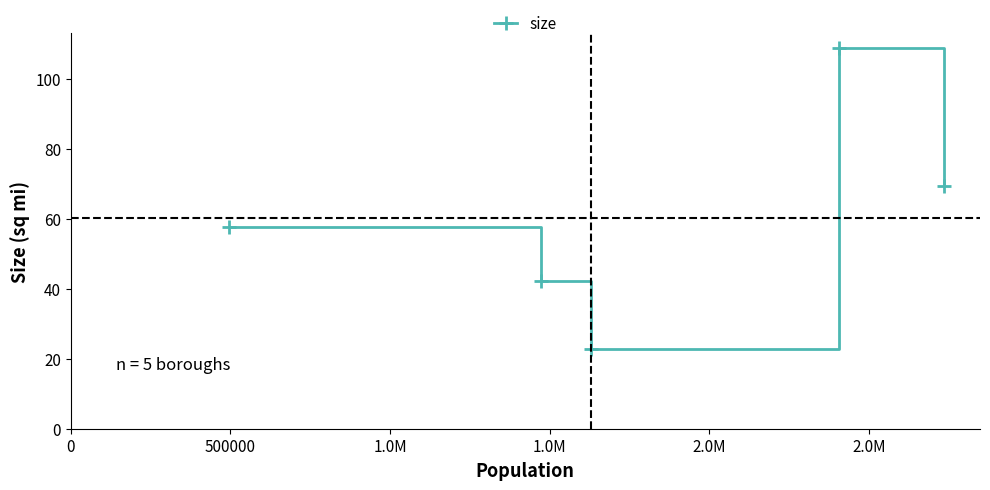

How many data points are less than 57?

2